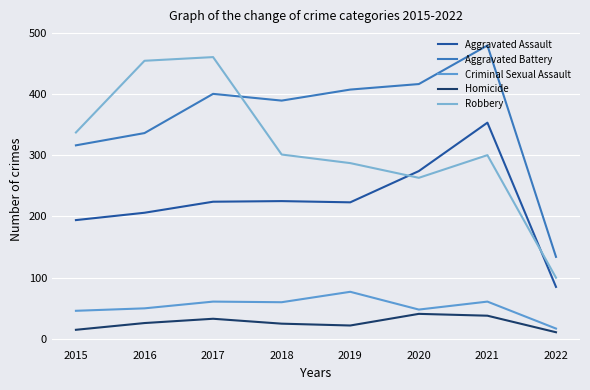

What is the approximate value of Aggravated Battery at 2019, to the nearest 5?

405